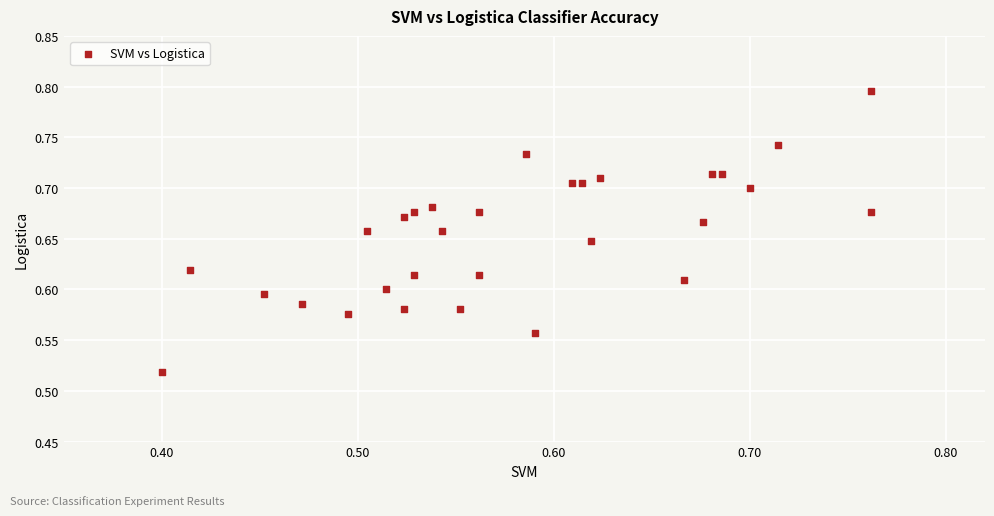

What is the range of X values (max minus min)?

0.4